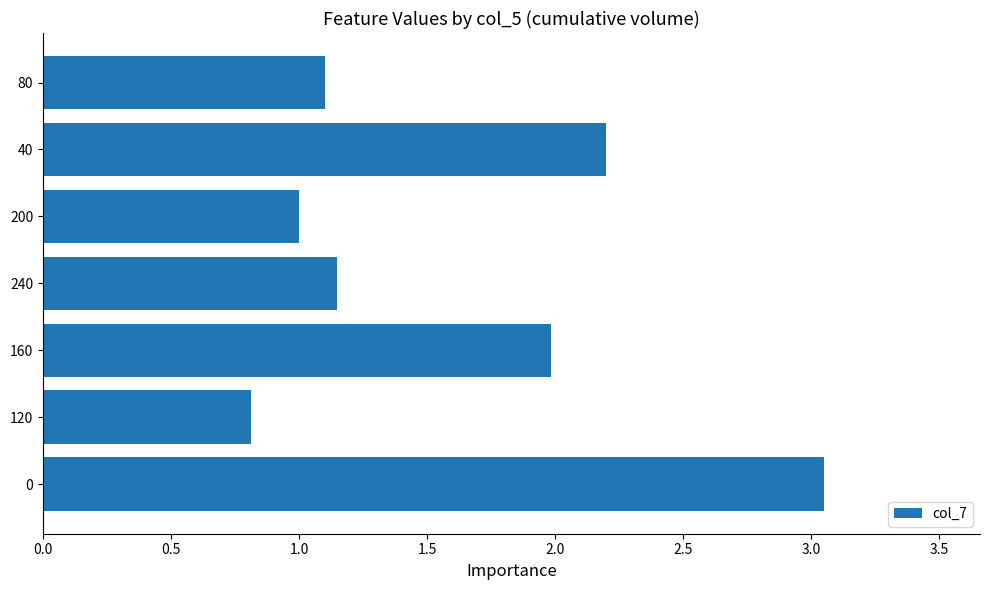

What is the ratio of the value at 240 to the value at 160?

0.6